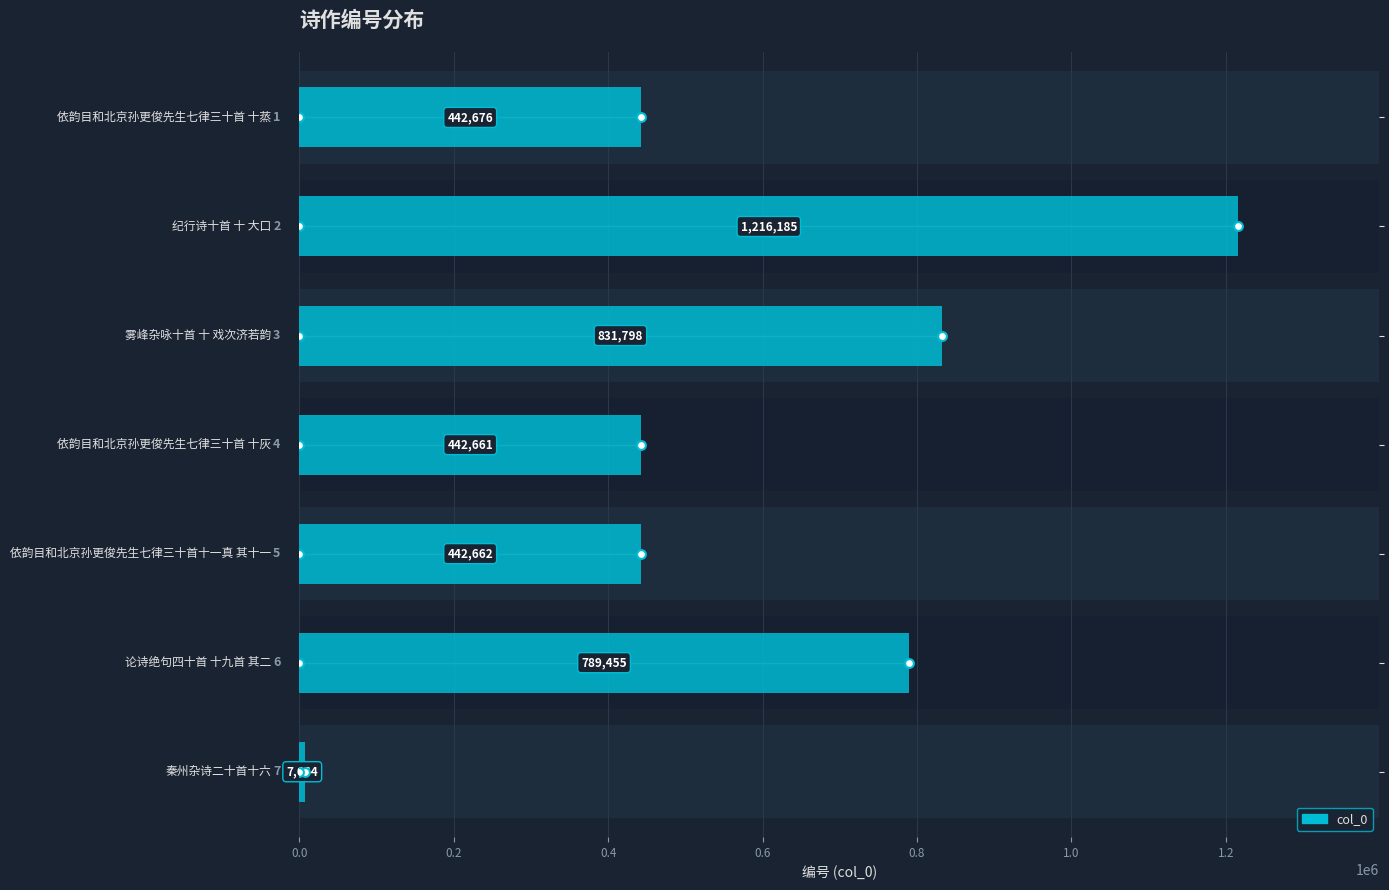

What is the change in value from 0.2 to 0.6?

-773524